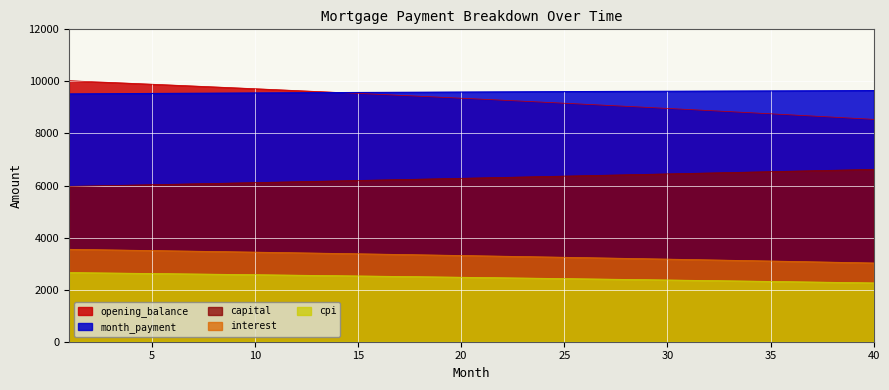

True or false: cpi and month_payment intersect in this chart.

False